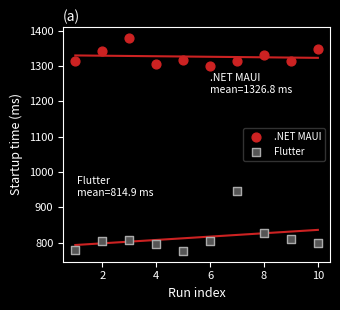

Which series has the widest spread of Y values?

Flutter